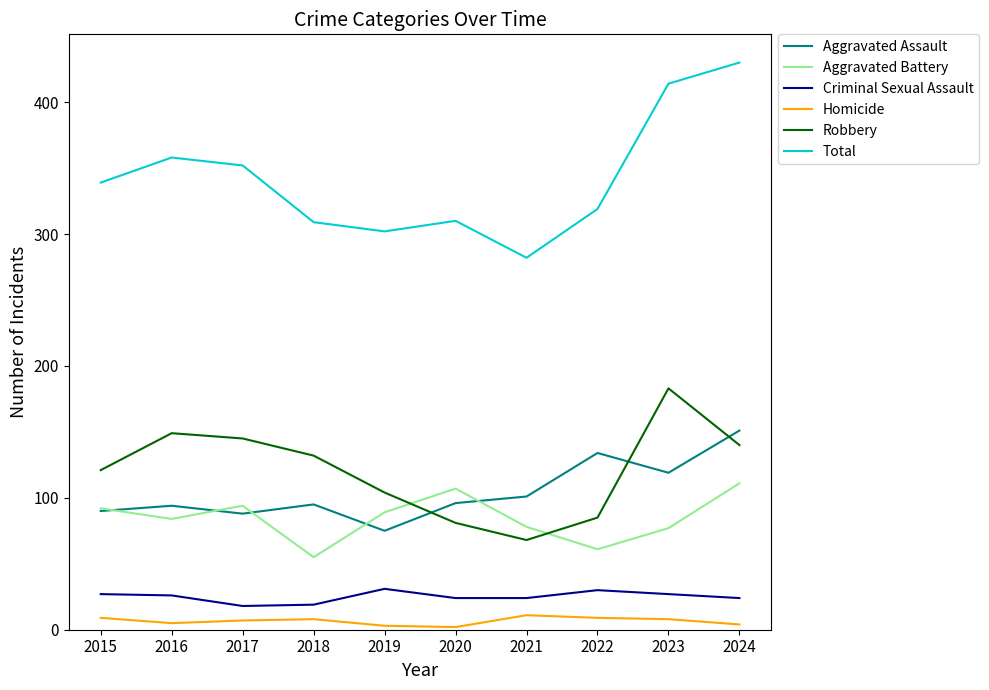

True or false: Homicide and Criminal Sexual Assault intersect in this chart.

False